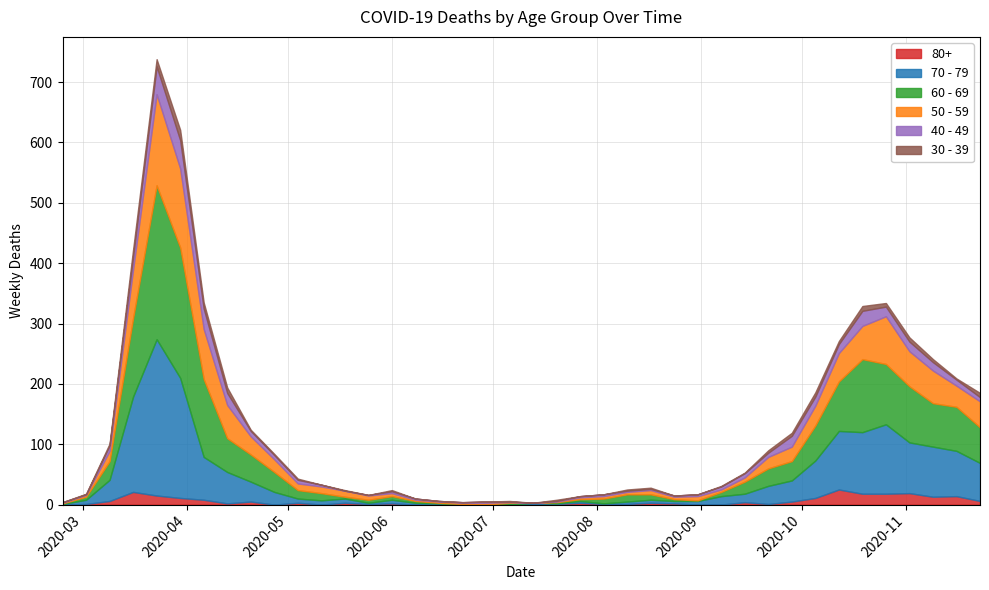

How many interior local peaks does the 80+ series have?

12